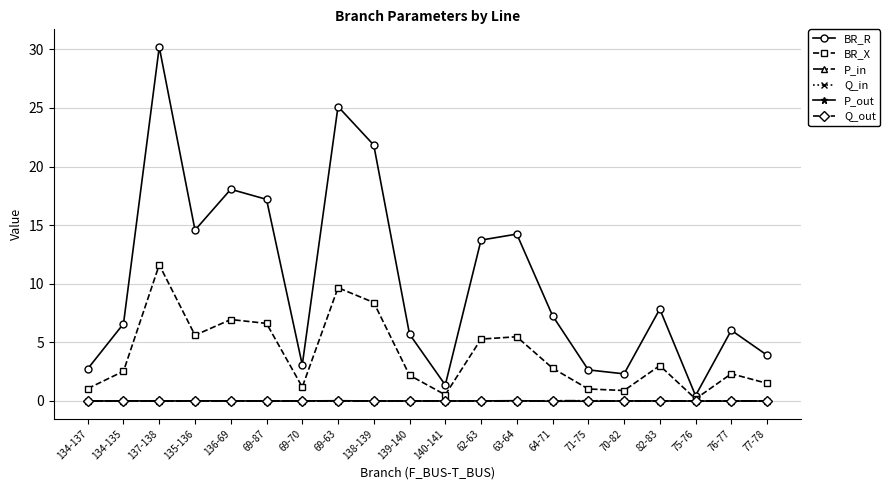

At which category does BR_X reach its first local peak?

137-138